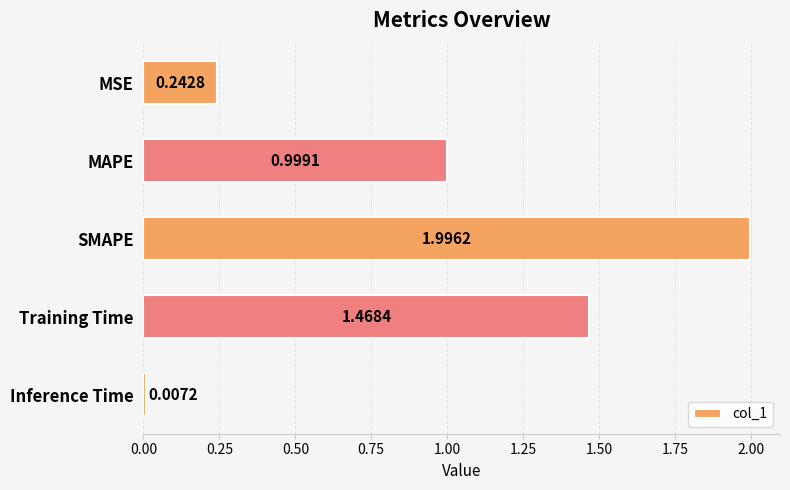

Count the number of categories in the chart.

5